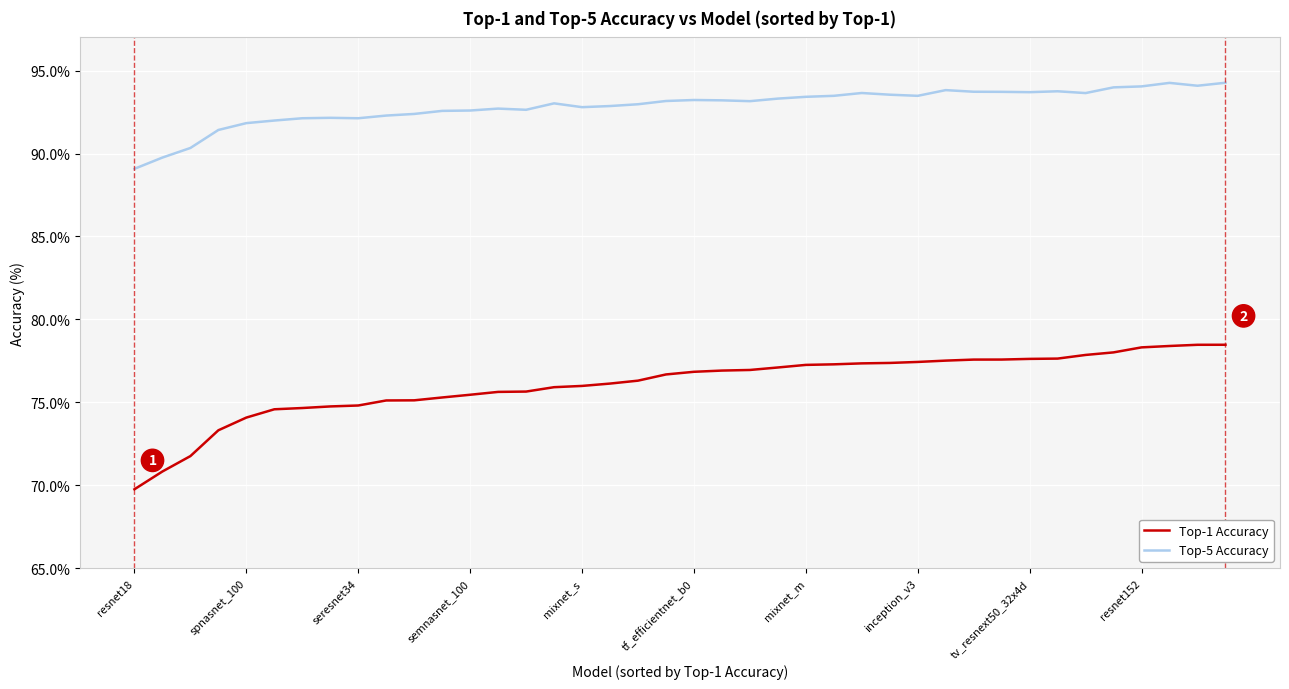

How many categories are shown in the chart?

40